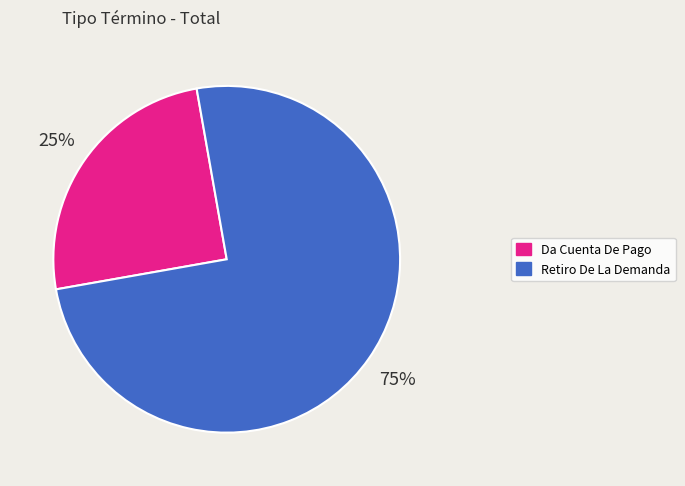

Between Da Cuenta De Pago and Retiro De La Demanda, which is larger?

Retiro De La Demanda